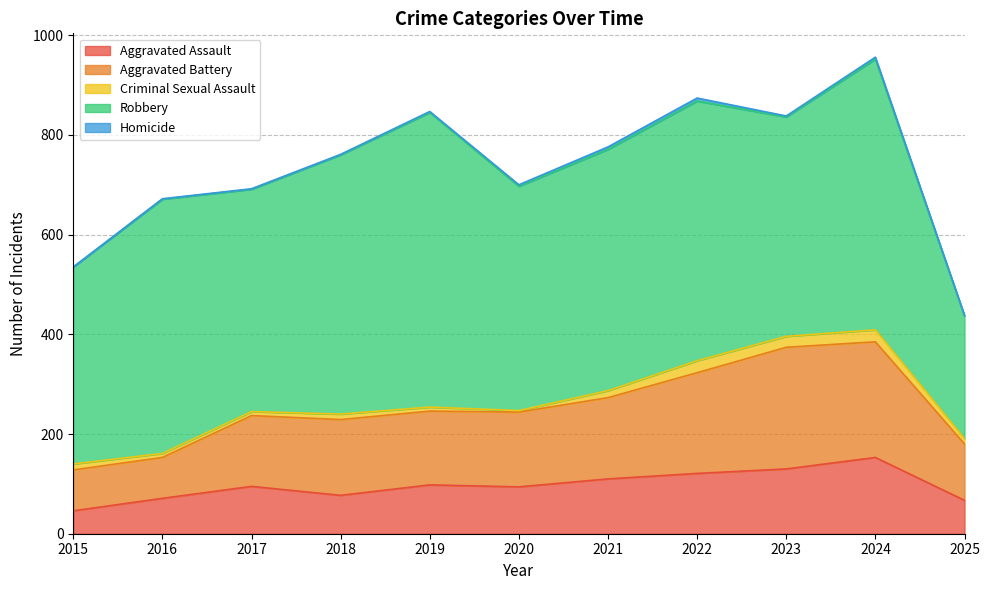

How many interior local peaks does the Aggravated Assault series have?

3